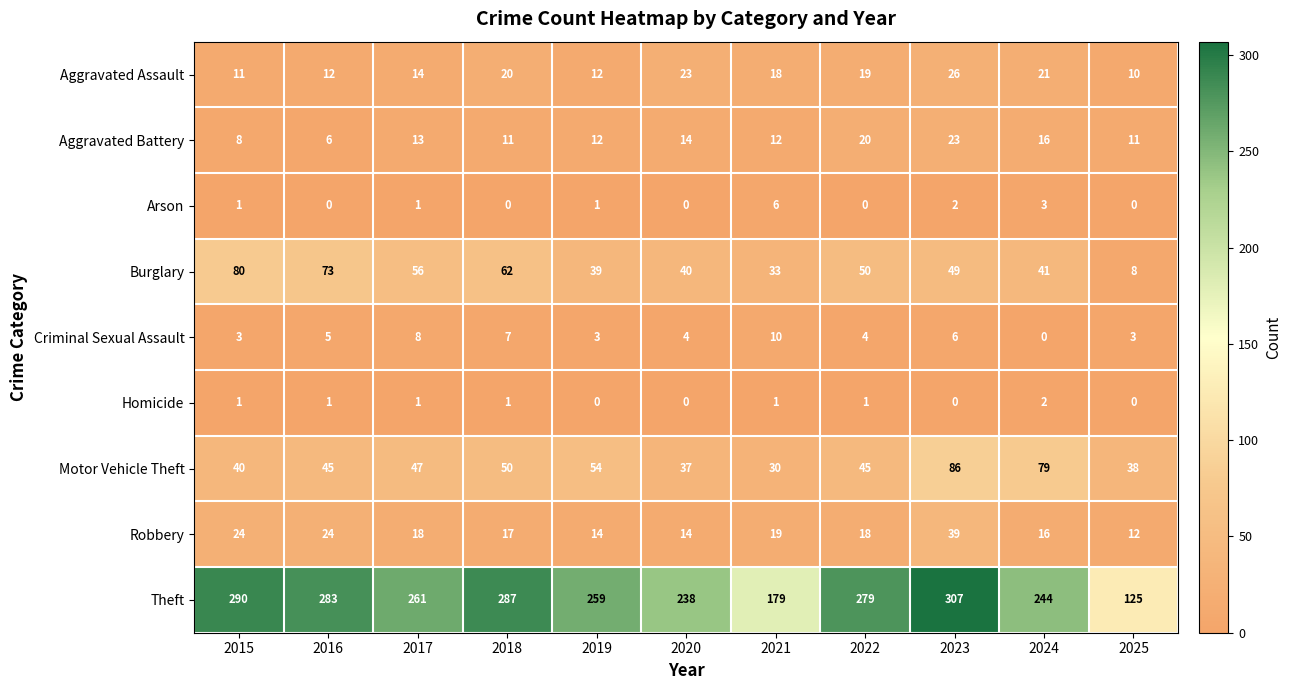

Count the number of data series in this chart.

9